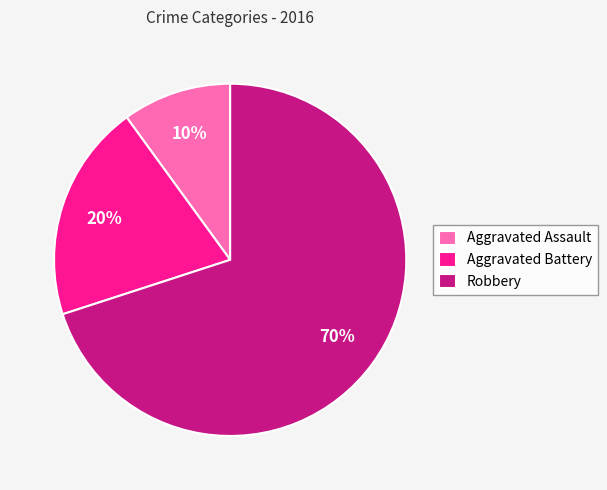

To the nearest percent, what portion does Aggravated Battery represent?

20%